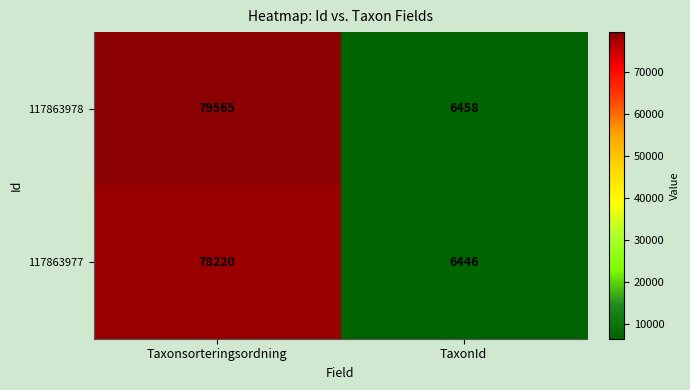

What is the average value of the 117863977 series?

42333